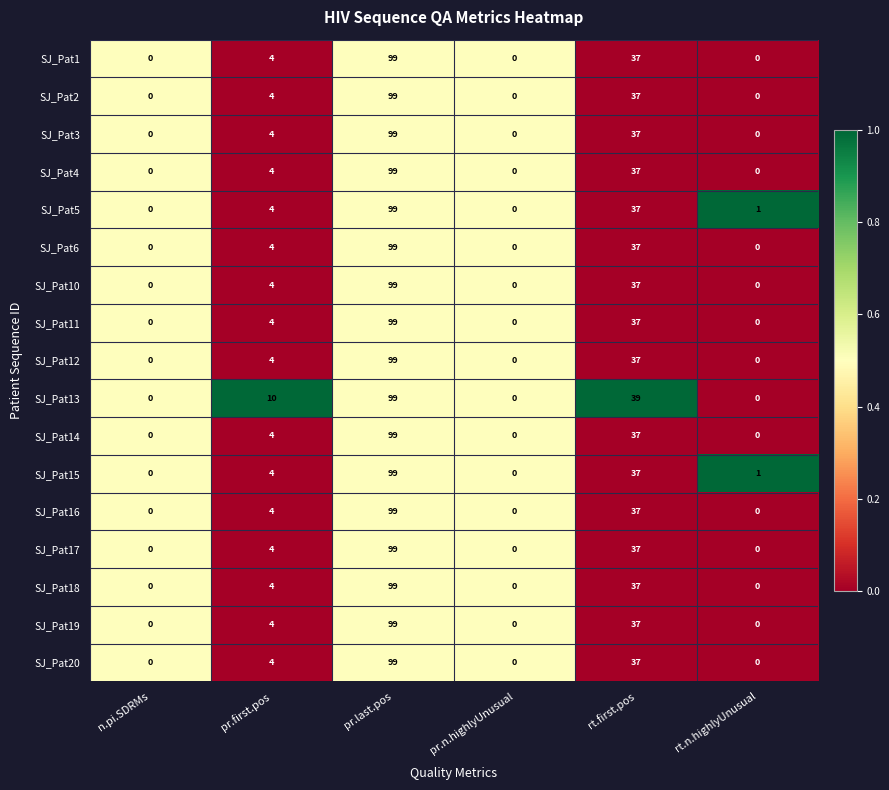

Which series has the largest total across all categories?

SJ_Pat13